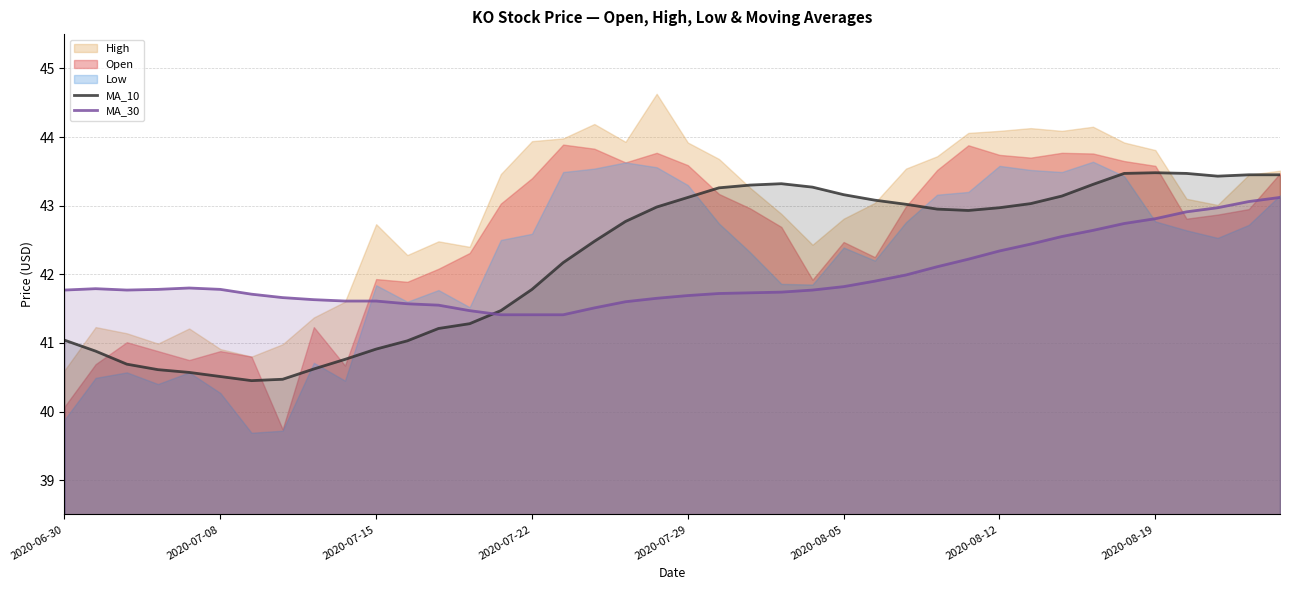

Which series ends up on top after the final intersection of MA_30 and MA_10?

MA_10